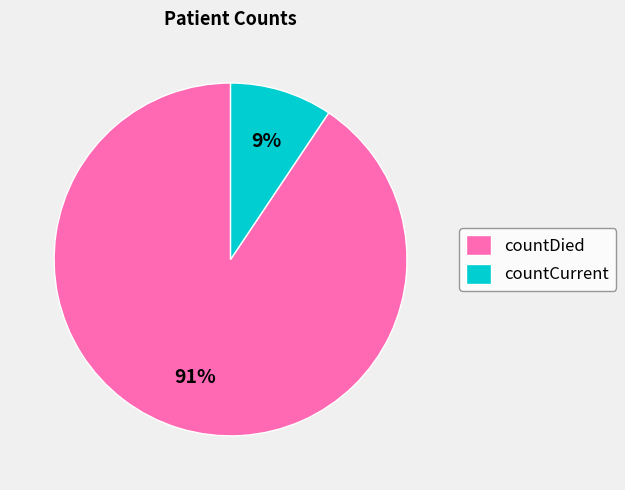

What percentage is the countDied slice, to the nearest percent?

91%